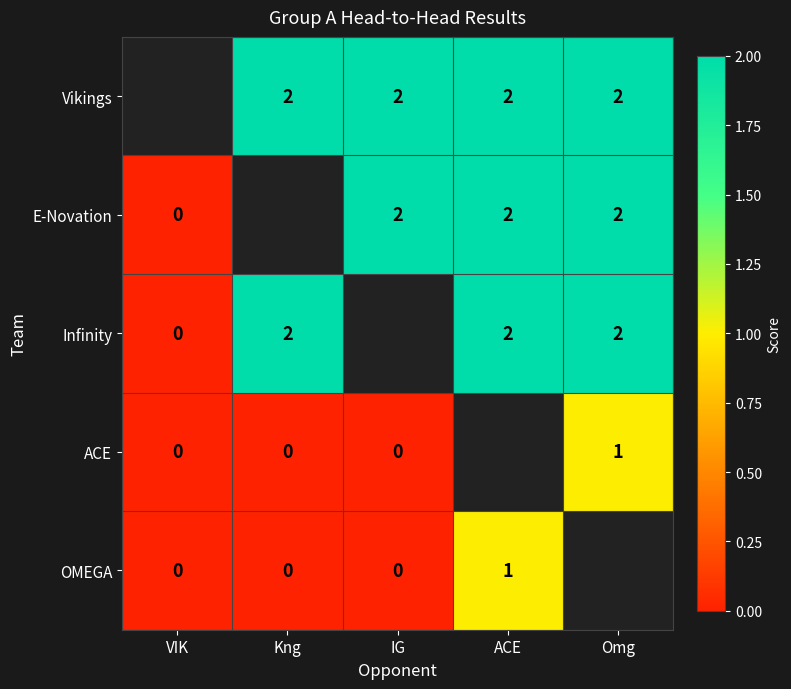

What is the sum of the Vikings values at Omg and ACE?

4